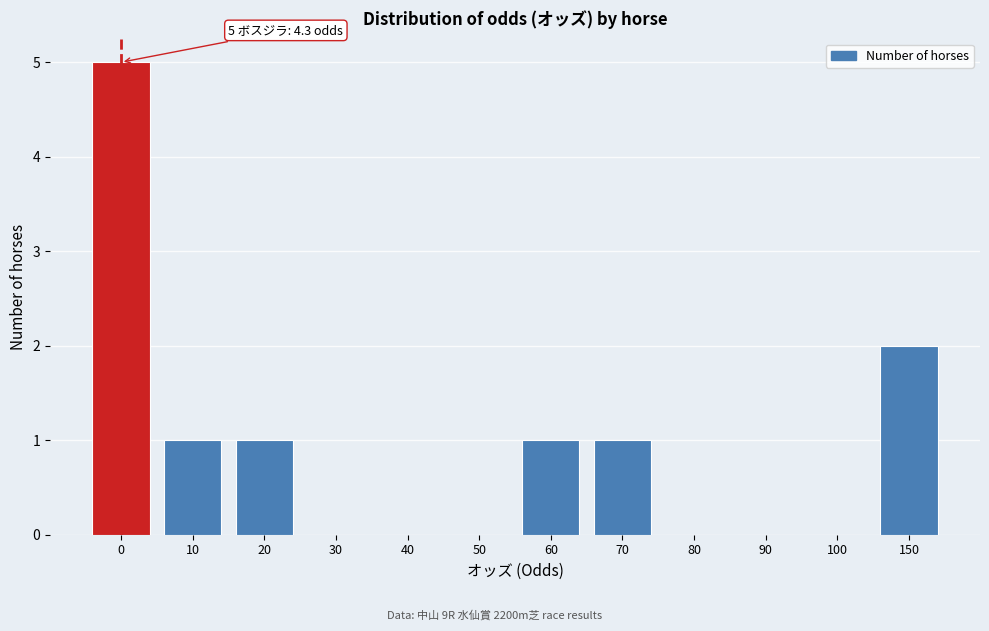

Reading left to right, extract all data points from this chart.

0=5	10=1	20=1	30=0	40=0	50=0	60=1	70=1	80=0	90=0	100=0	150=2